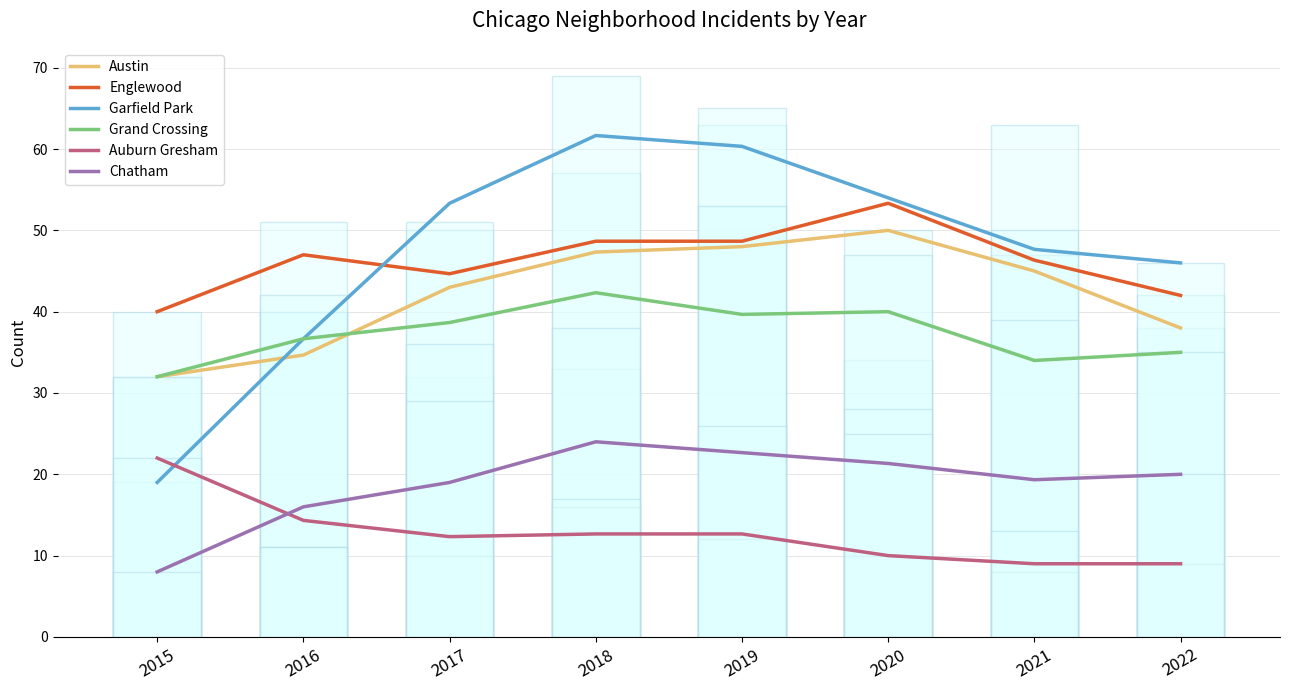

How many bars are there in total?

48